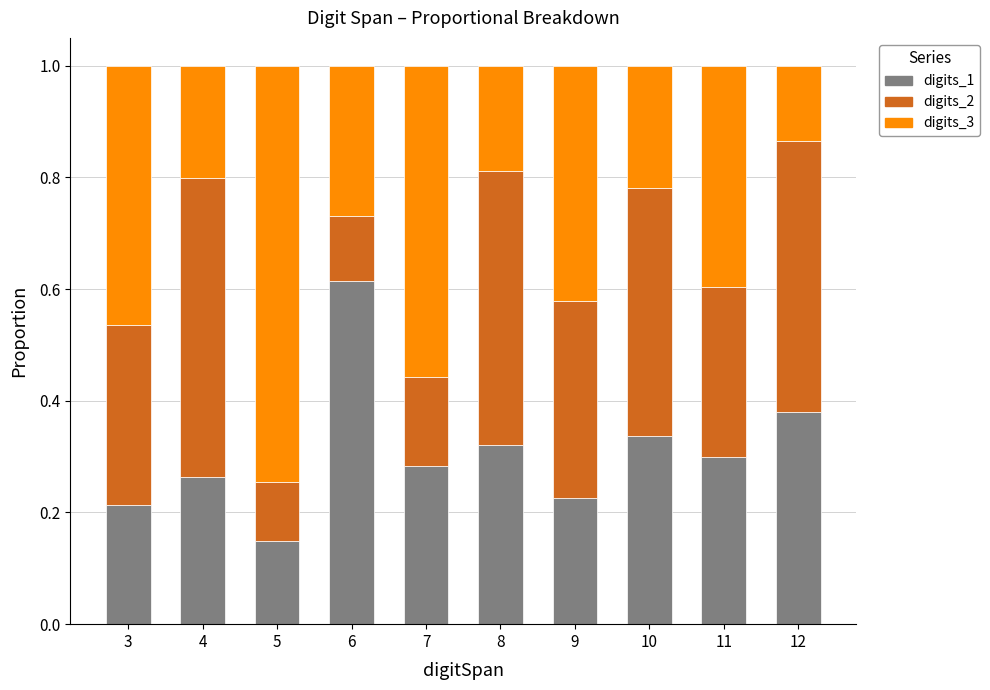

Rank the categories by digits_1 value from lowest to highest.

5, 3, 9, 4, 7, 11, 8, 10, 12, 6